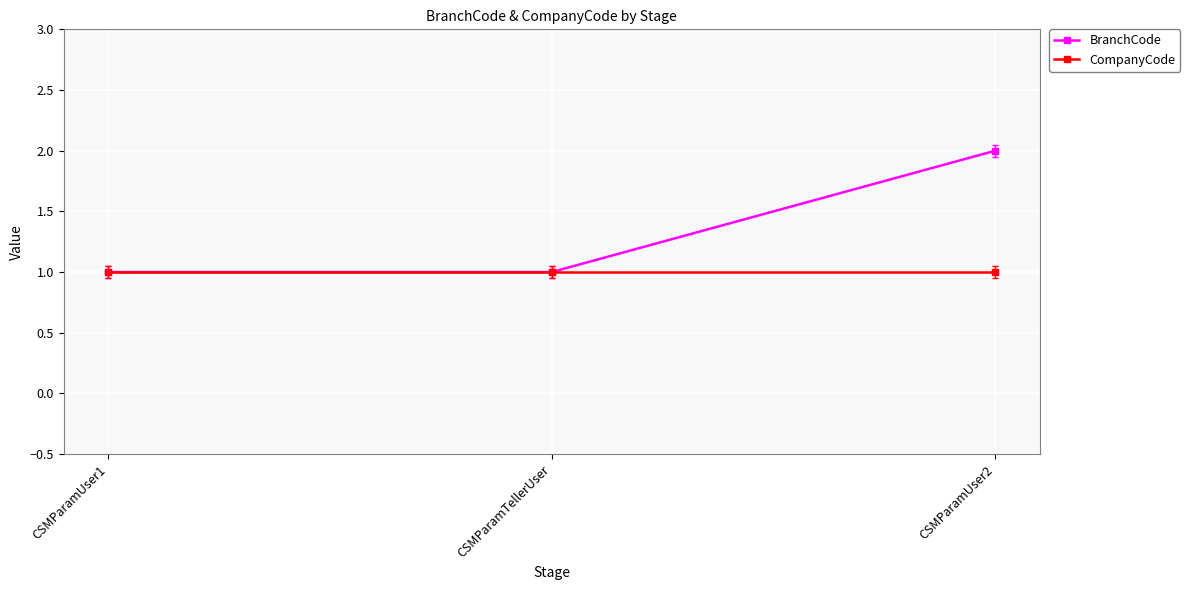

What is the total value across all series at CSMParamUser2?

3